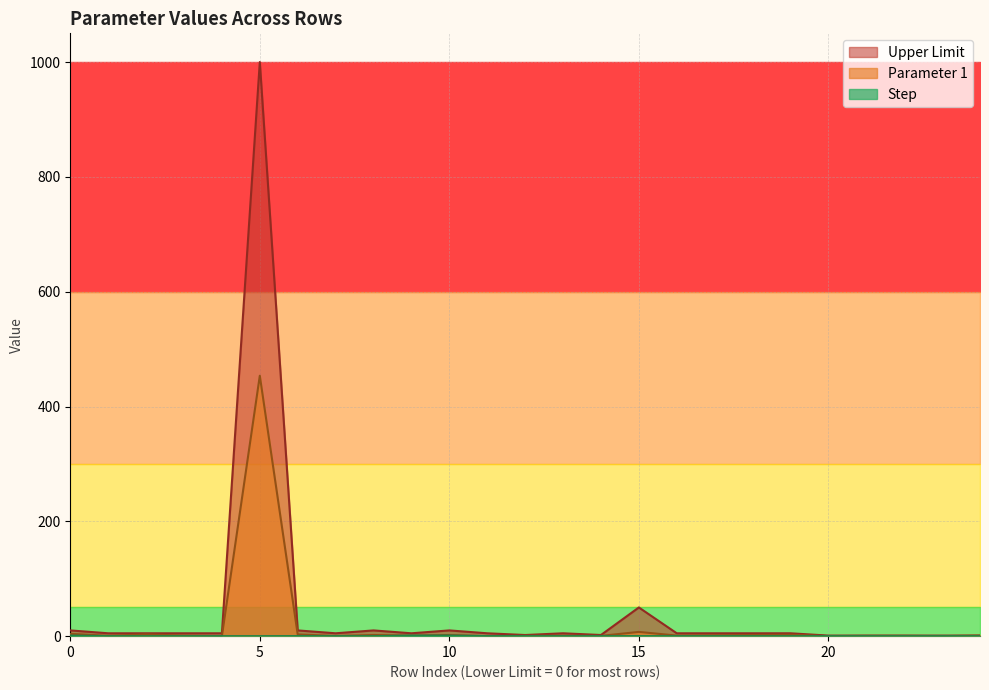

Does the chart have visible grid lines?

Yes